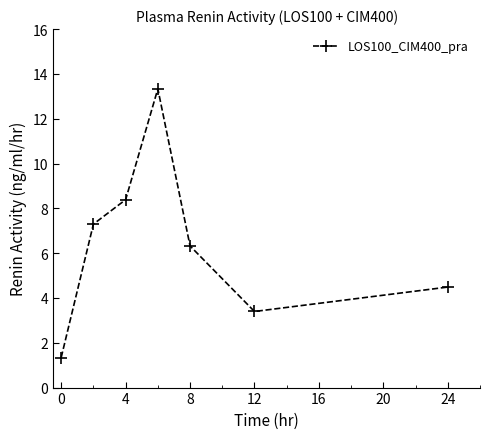

Reading left to right, list all the values displayed in this chart.

1.3	7.3	8.4	13.3	6.3	3.4	4.5